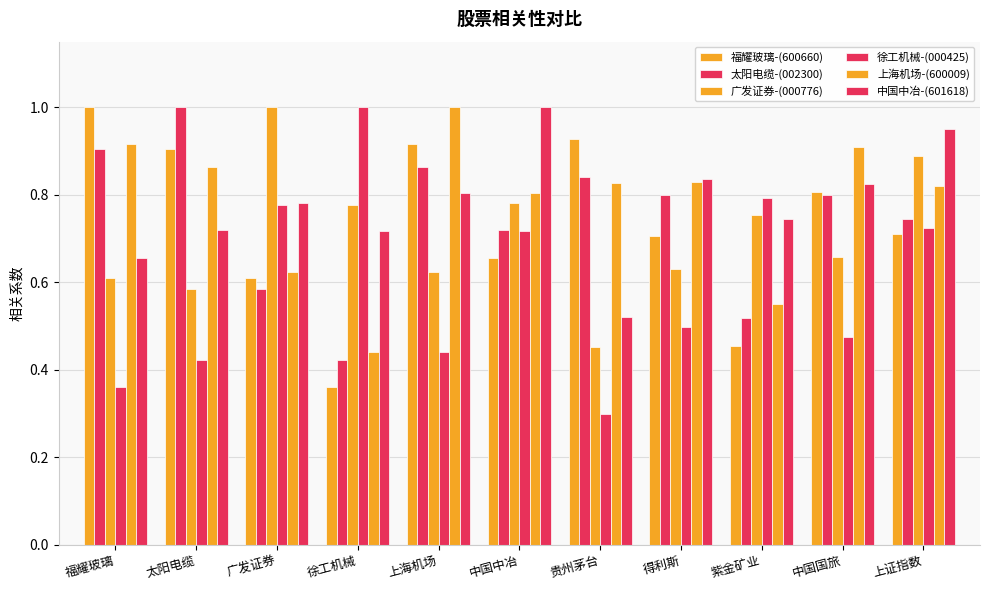

What is the value of the 上海机场-(600009) bar at the 5th from the left?

1.0